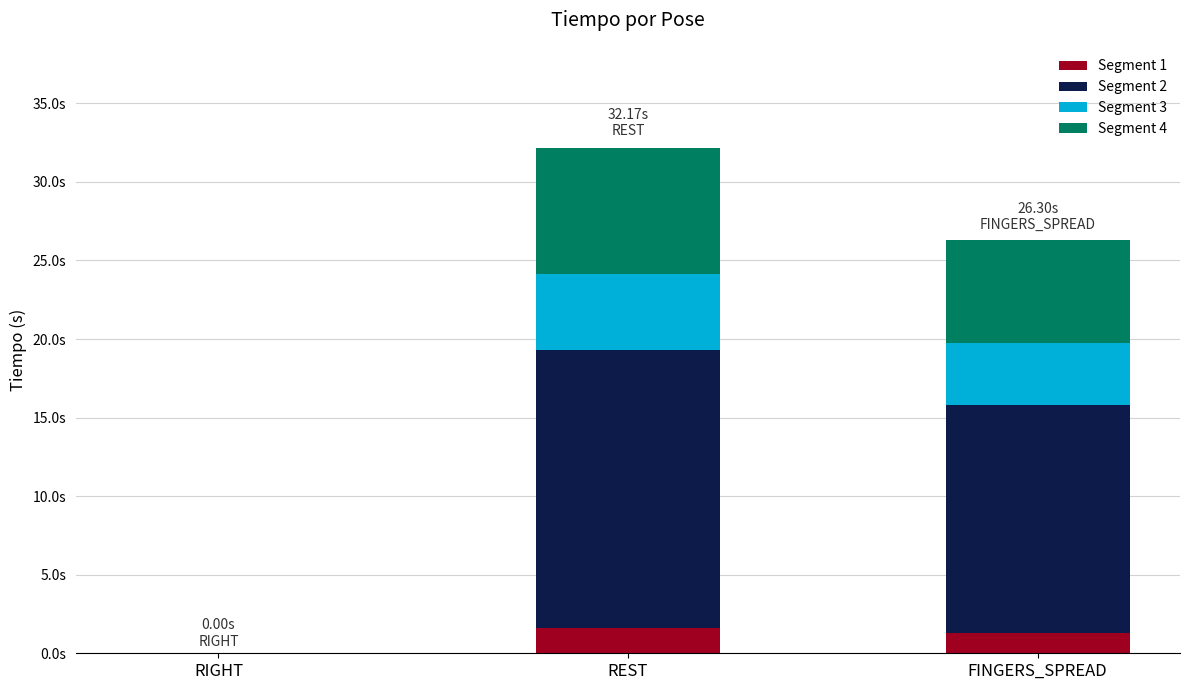

Where does the Segment 1 series first go above 1?

REST